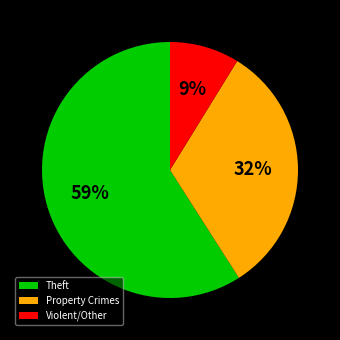

What percentage is the Violent/Other slice, to the nearest percent?

9%